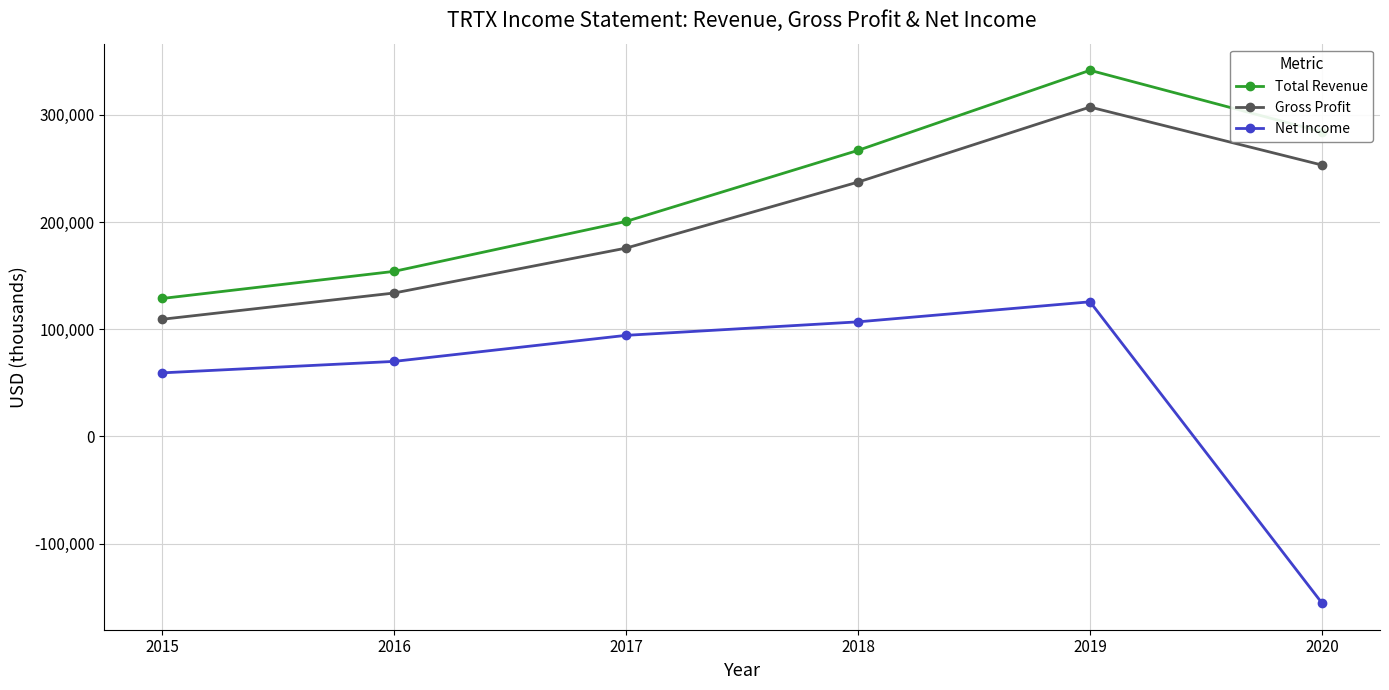

True or false: Gross Profit and Net Income intersect in this chart.

False